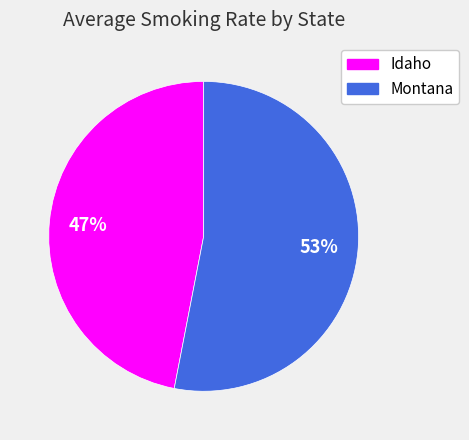

Do Montana and Idaho together represent more than half of the pie?

Yes